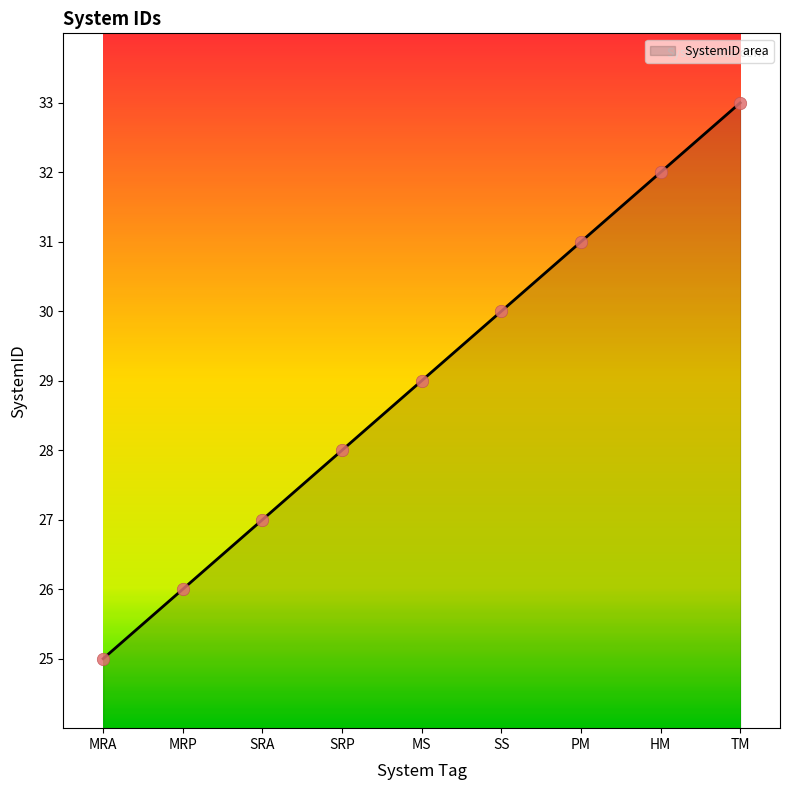

What is the change in value from SS to HM?

+2